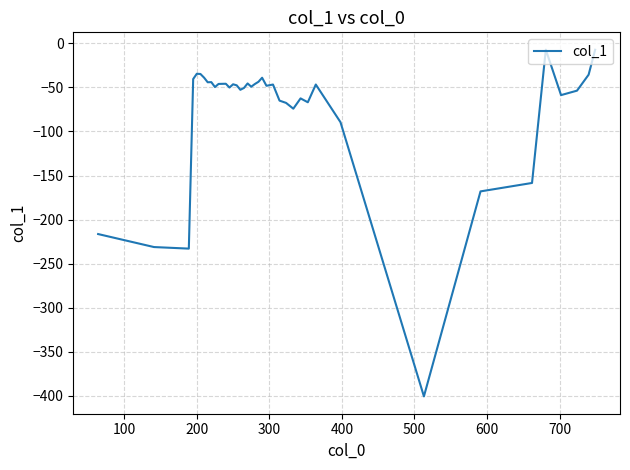

What is the difference between the maximum and minimum values?

393.5